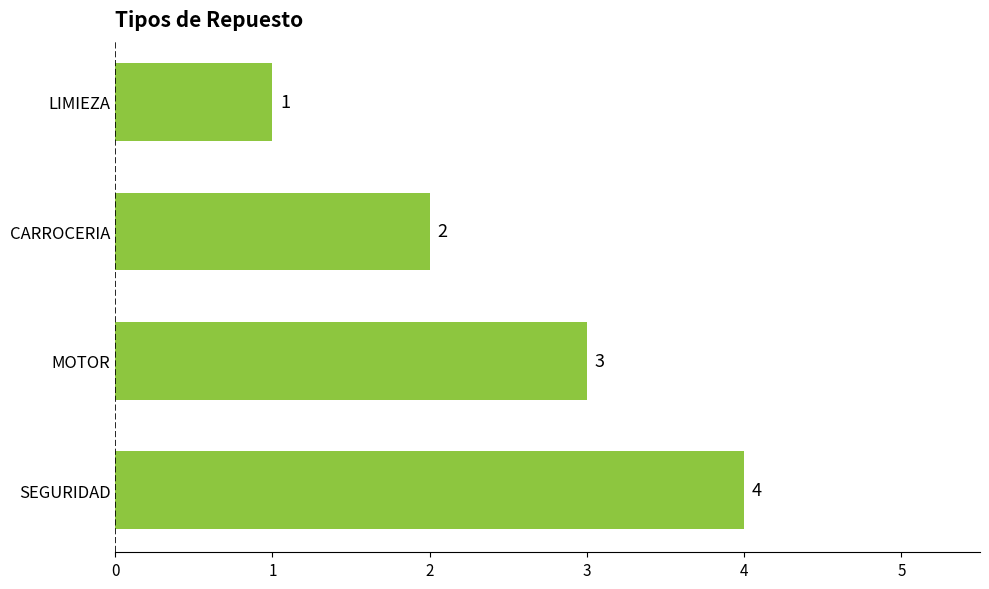

Between MOTOR and SEGURIDAD, which is larger?

SEGURIDAD